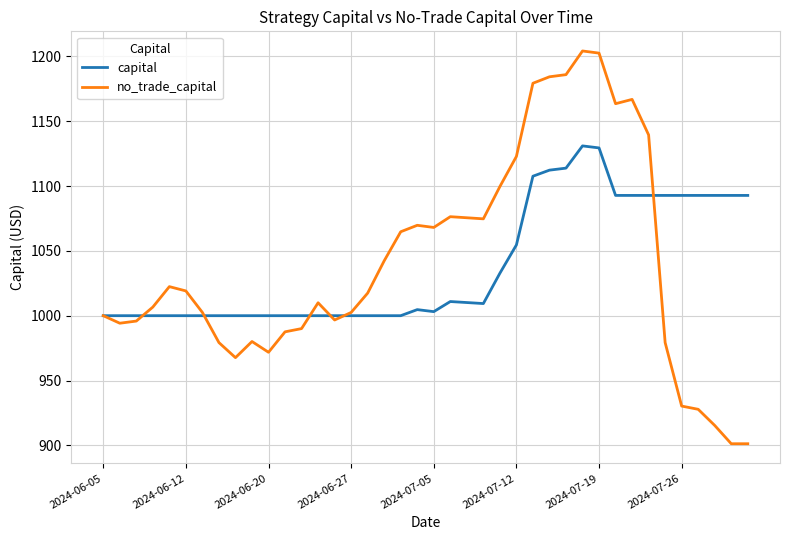

Which series has the largest range (max minus min)?

no_trade_capital